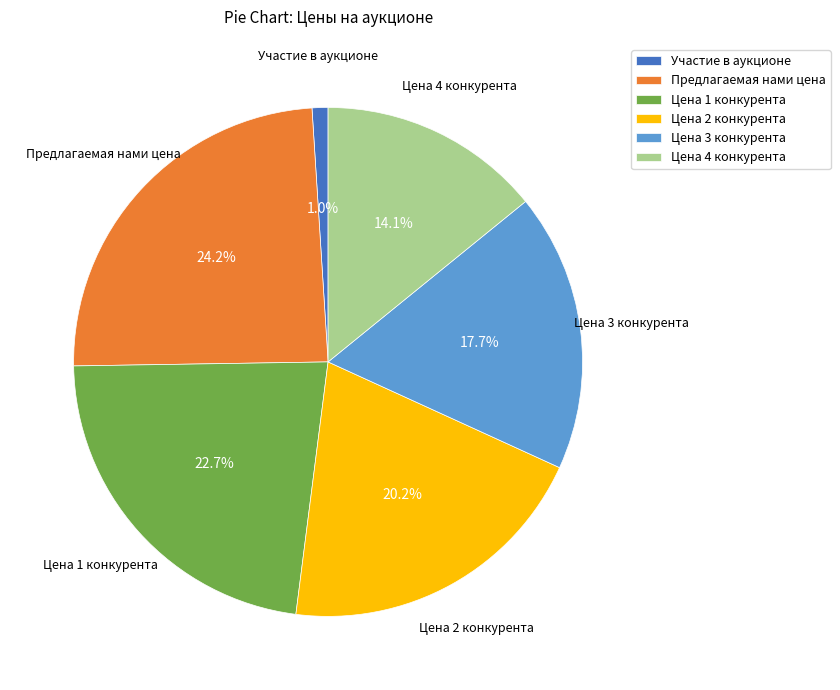

True or false: Цена 3 конкурента accounts for 18% of the total.

True